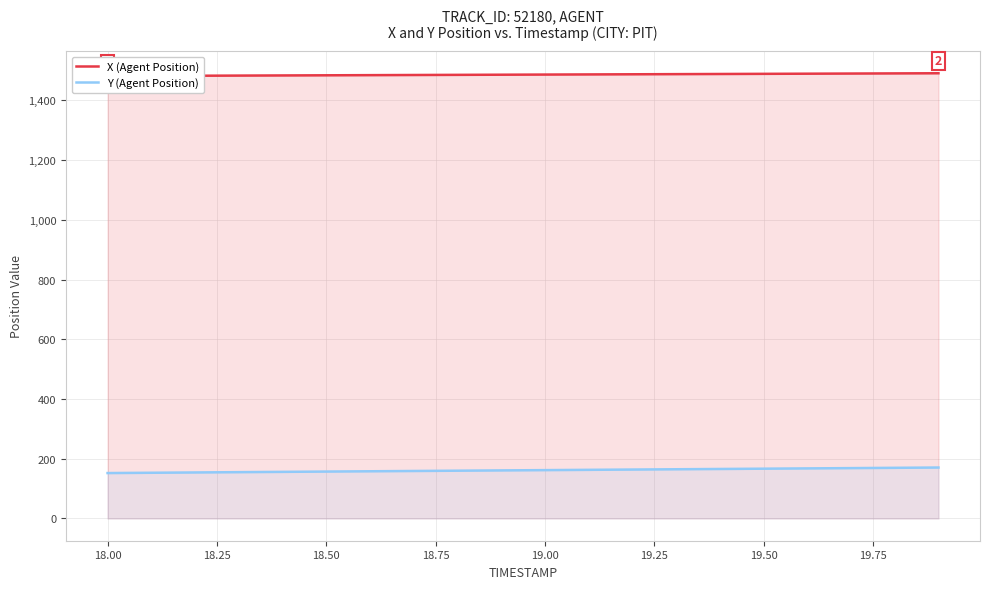

What is the highest value of the Y (Agent Position) series?

170.6